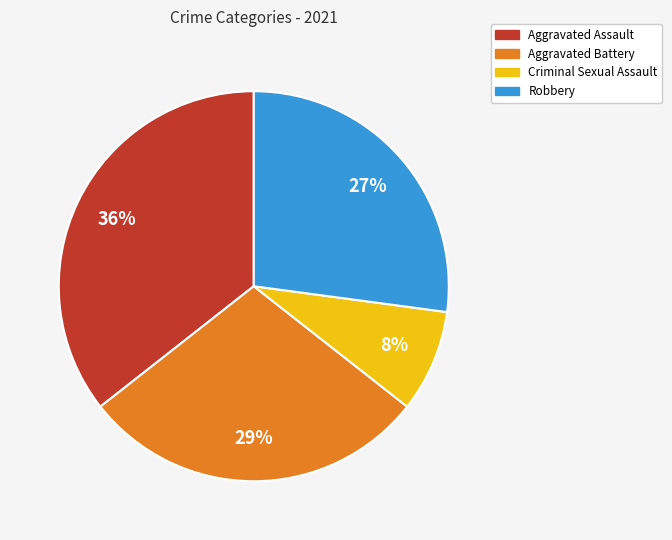

To the nearest percent, what percentage of the pie is Aggravated Assault?

36%